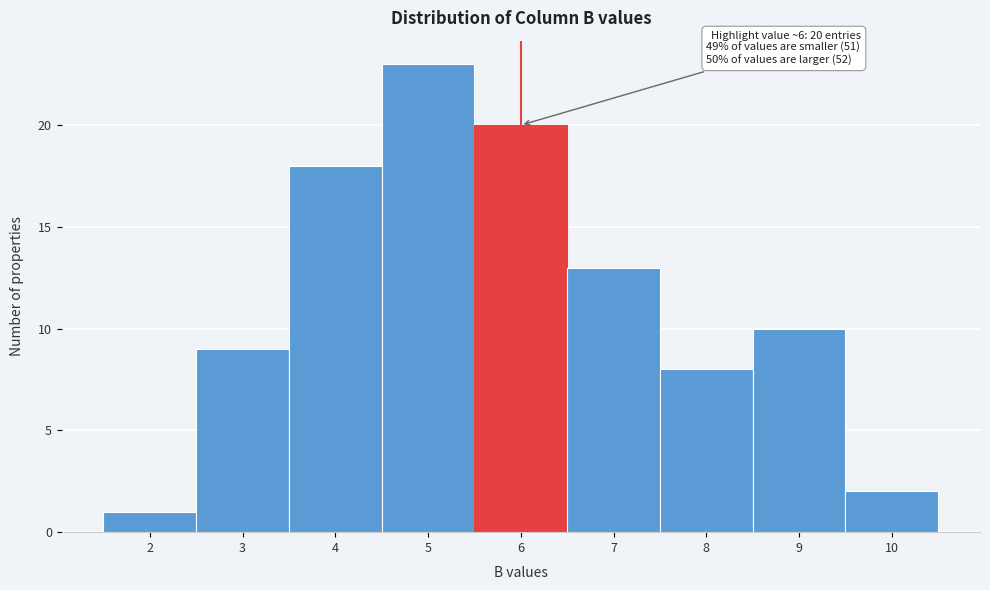

Reading right to left, list all the values displayed in this chart.

10=2	9=10	8=8	7=13	6=20	5=23	4=18	3=9	2=1